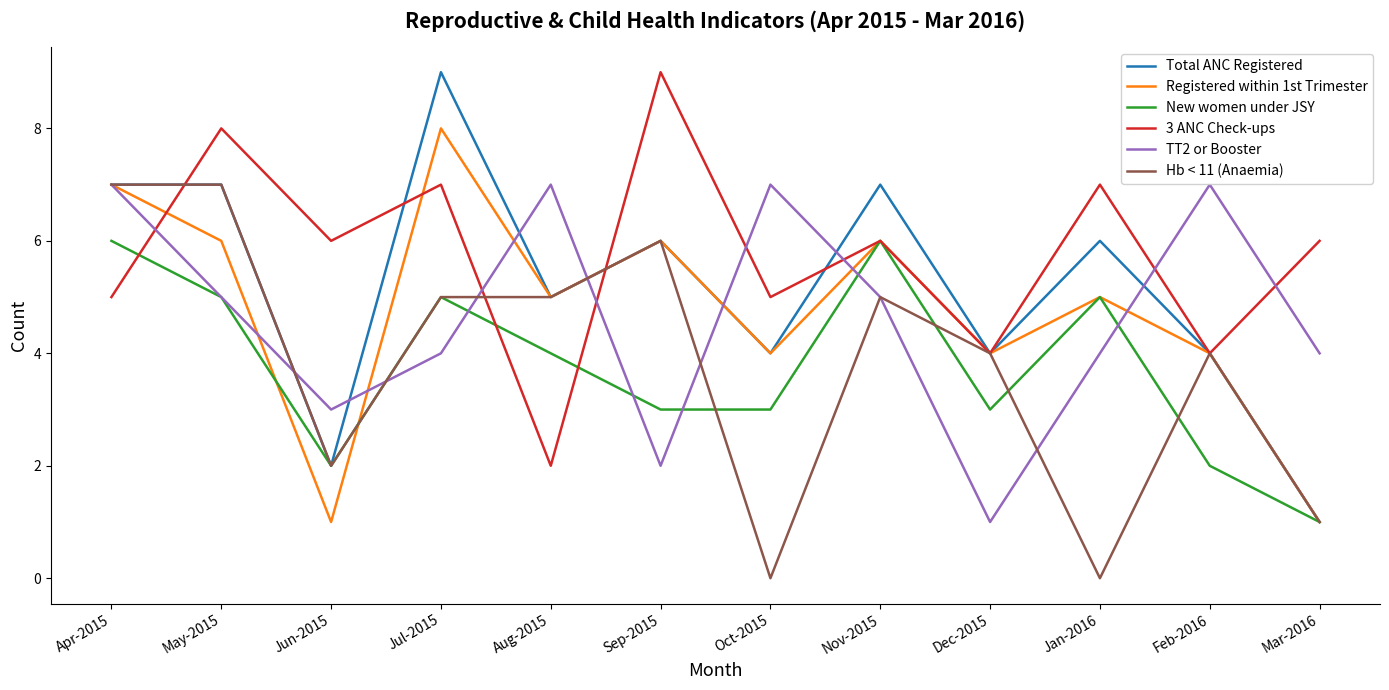

Reading left to right, what are all the values shown in this chart?

Total ANC Registered: Apr-2015=7	May-2015=7	Jun-2015=2	Jul-2015=9	Aug-2015=5	Sep-2015=6	Oct-2015=4	Nov-2015=7	Dec-2015=4	Jan-2016=6	Feb-2016=4	Mar-2016=1
Registered within 1st Trimester: Apr-2015=7	May-2015=6	Jun-2015=1	Jul-2015=8	Aug-2015=5	Sep-2015=6	Oct-2015=4	Nov-2015=6	Dec-2015=4	Jan-2016=5	Feb-2016=4	Mar-2016=1
New women under JSY: Apr-2015=6	May-2015=5	Jun-2015=2	Jul-2015=5	Aug-2015=4	Sep-2015=3	Oct-2015=3	Nov-2015=6	Dec-2015=3	Jan-2016=5	Feb-2016=2	Mar-2016=1
3 ANC Check-ups: Apr-2015=5	May-2015=8	Jun-2015=6	Jul-2015=7	Aug-2015=2	Sep-2015=9	Oct-2015=5	Nov-2015=6	Dec-2015=4	Jan-2016=7	Feb-2016=4	Mar-2016=6
TT2 or Booster: Apr-2015=7	May-2015=5	Jun-2015=3	Jul-2015=4	Aug-2015=7	Sep-2015=2	Oct-2015=7	Nov-2015=5	Dec-2015=1	Jan-2016=4	Feb-2016=7	Mar-2016=4
Hb < 11 (Anaemia): Apr-2015=7	May-2015=7	Jun-2015=2	Jul-2015=5	Aug-2015=5	Sep-2015=6	Oct-2015=0	Nov-2015=5	Dec-2015=4	Jan-2016=0	Feb-2016=4	Mar-2016=1